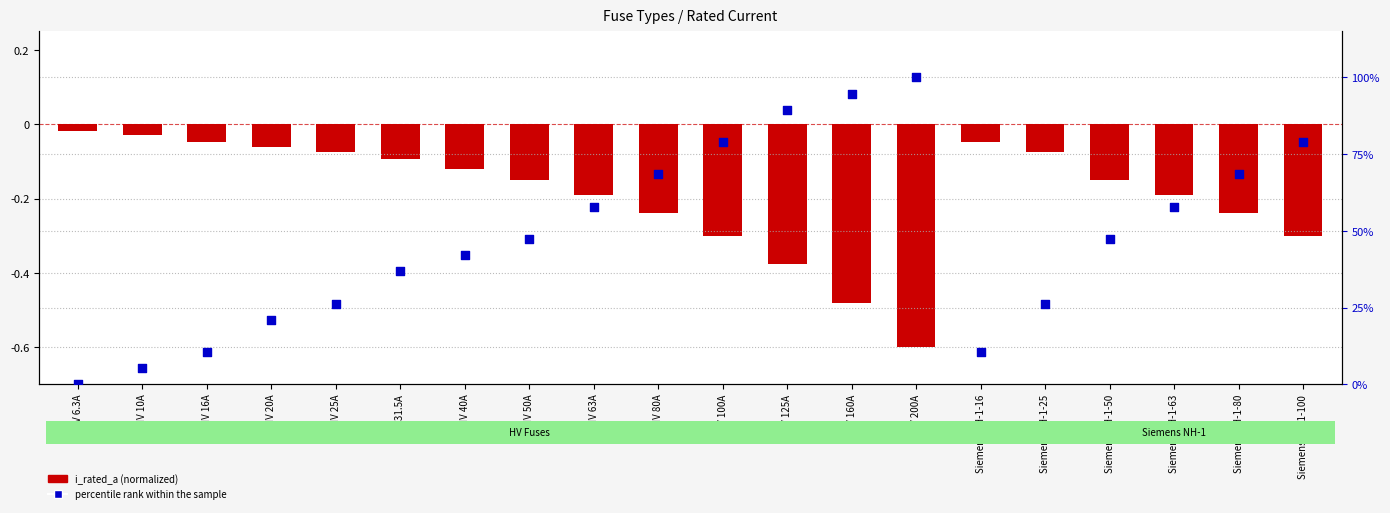

What is the total value across all series at HV 31.5A?

0.3